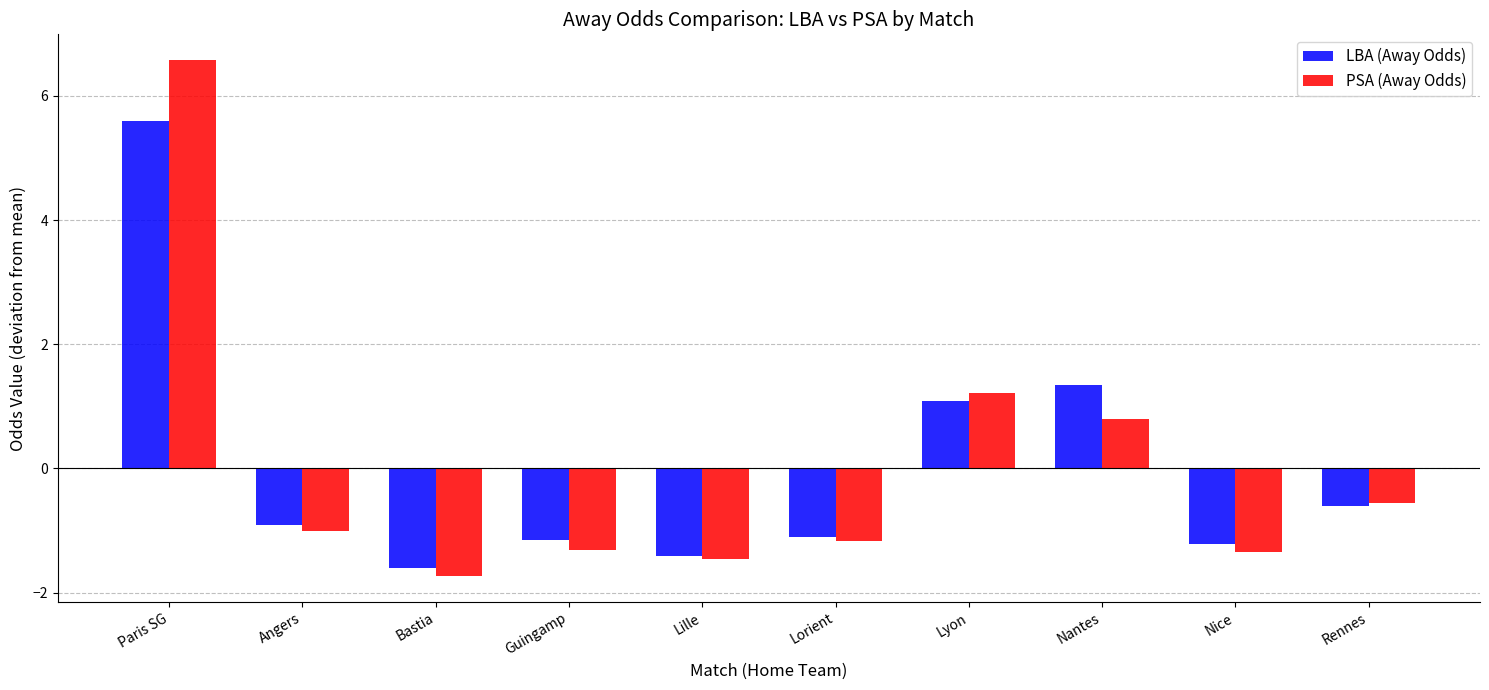

What is the difference between the highest and lowest values at Angers?

0.1